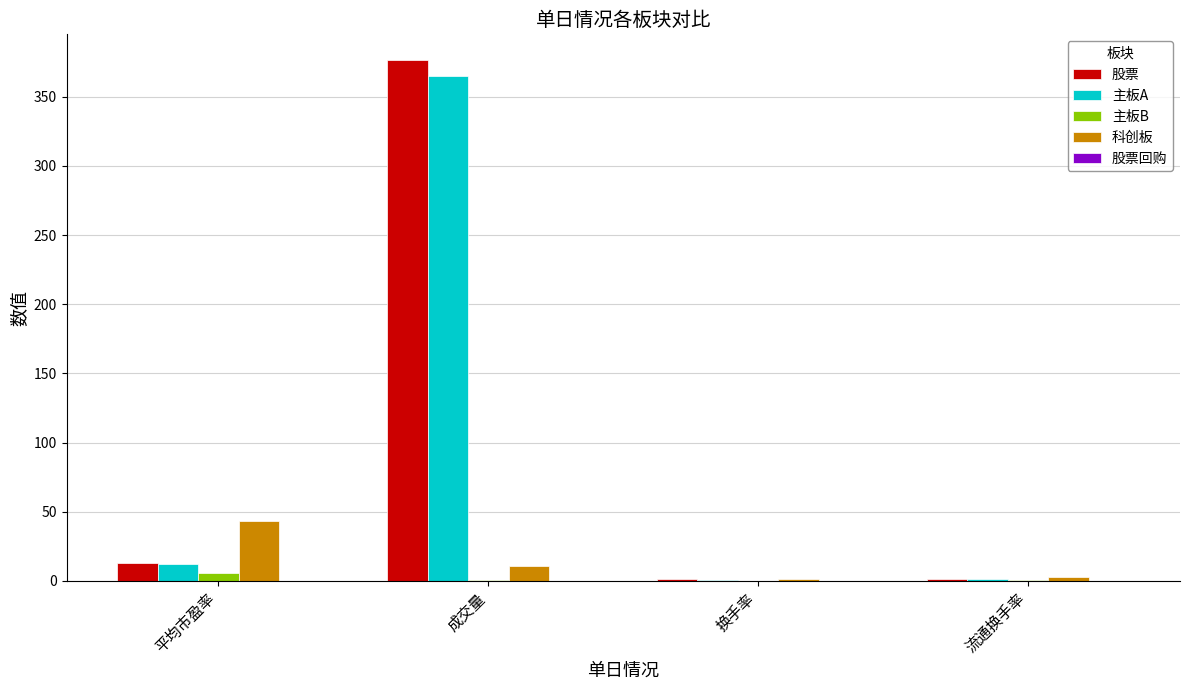

At which category is the sum across all series the highest?

成交量